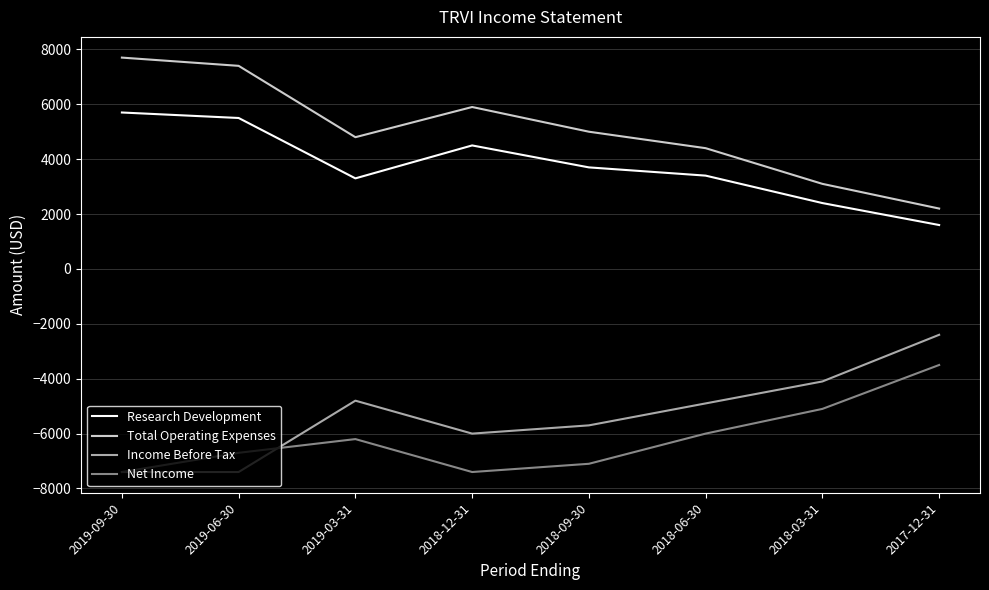

Which label corresponds to the largest value in the chart?

2019-09-30